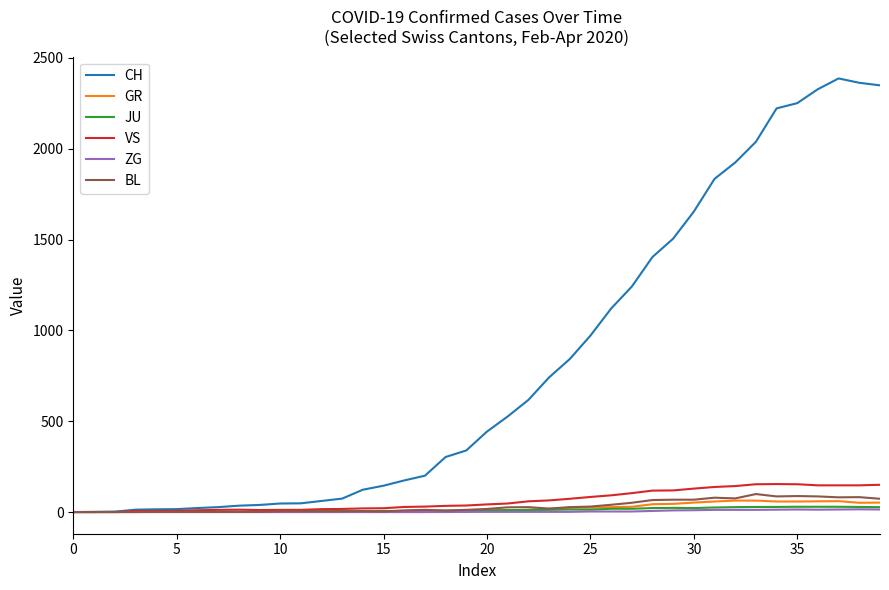

Which series has the largest total across all categories?

CH